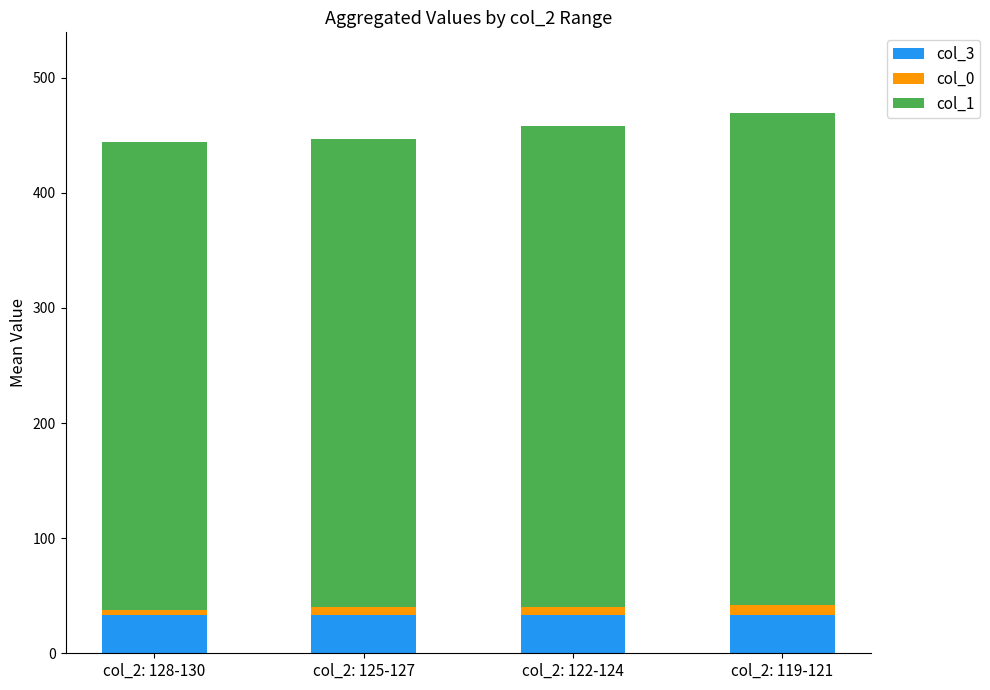

True or false: col_3 has a value of 33 at col_2: 125-127.

True